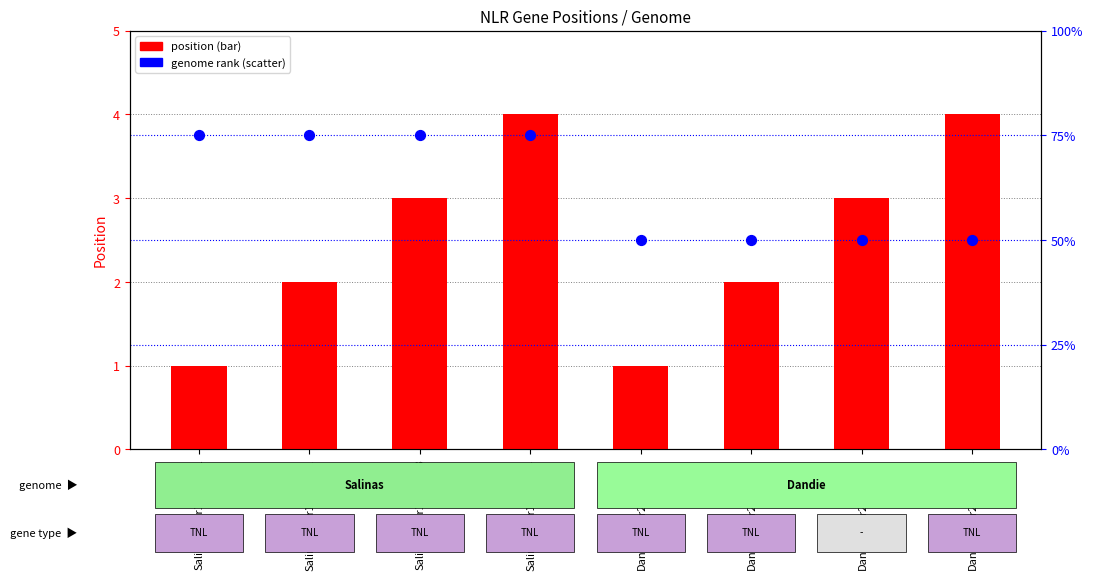

Which series has the largest Y range (max minus min)?

genome rank (Salinas=75, Dandie=50)